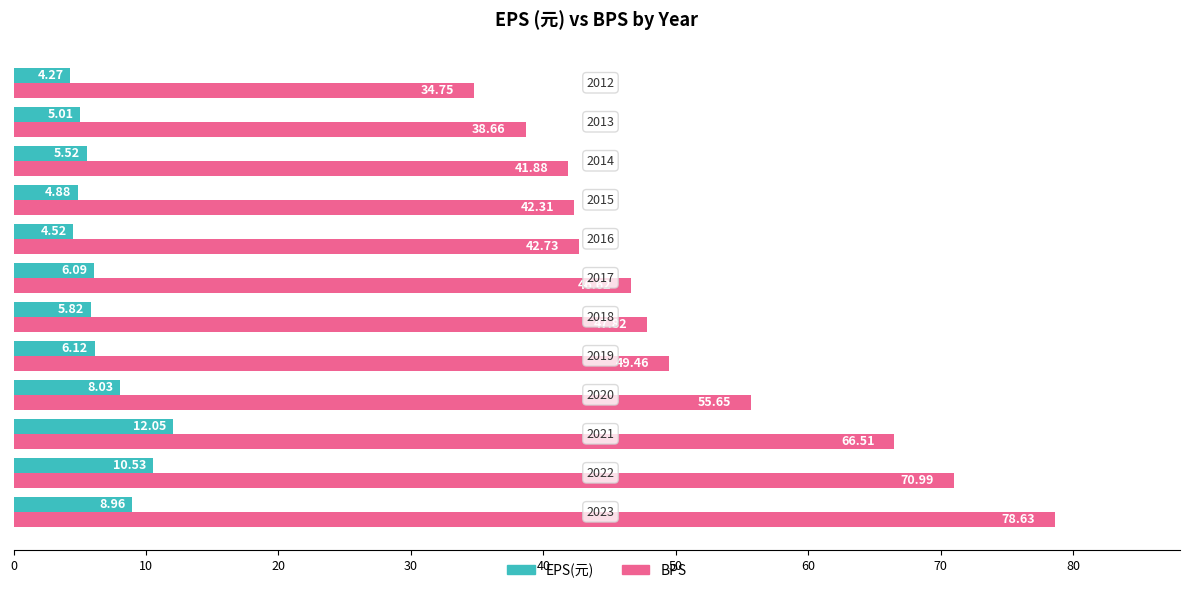

Which series has the widest spread of values?

BPS